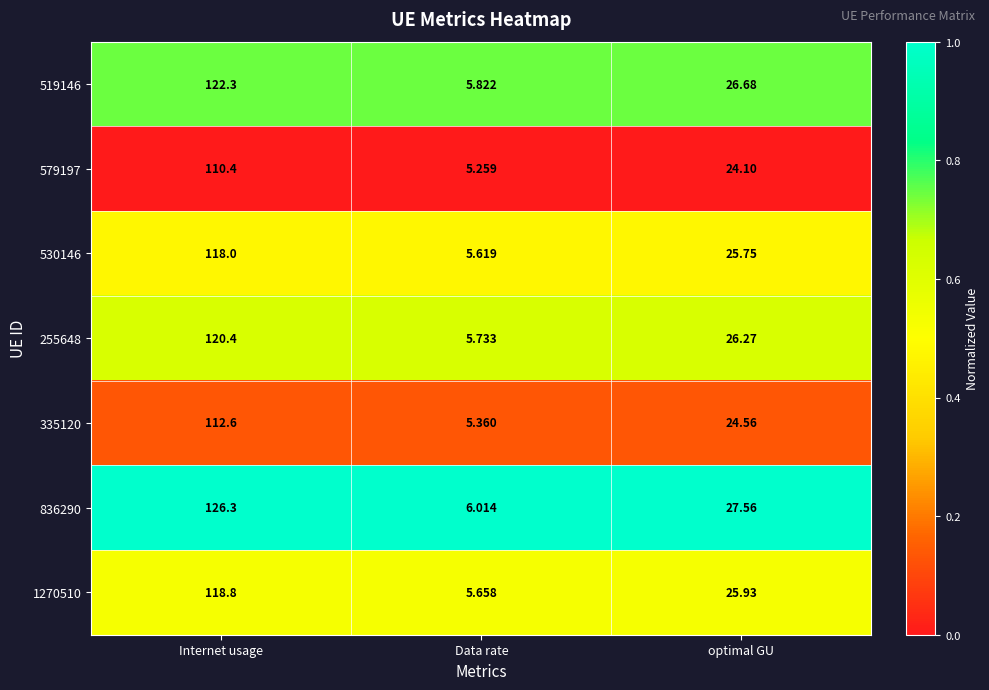

At which category is the sum across all series the highest?

Internet usage